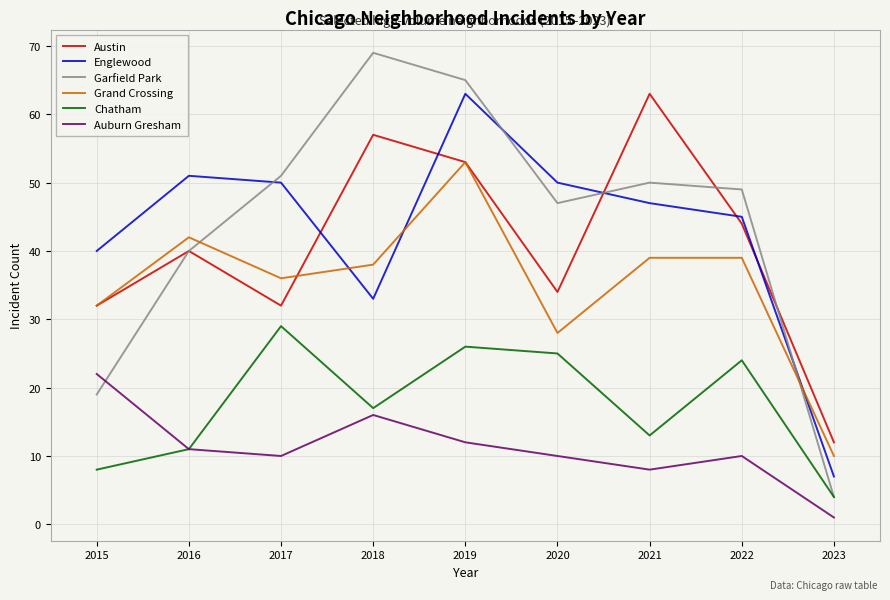

What are all the series names shown in the legend?

Austin, Englewood, Garfield Park, Grand Crossing, Chatham, Auburn Gresham